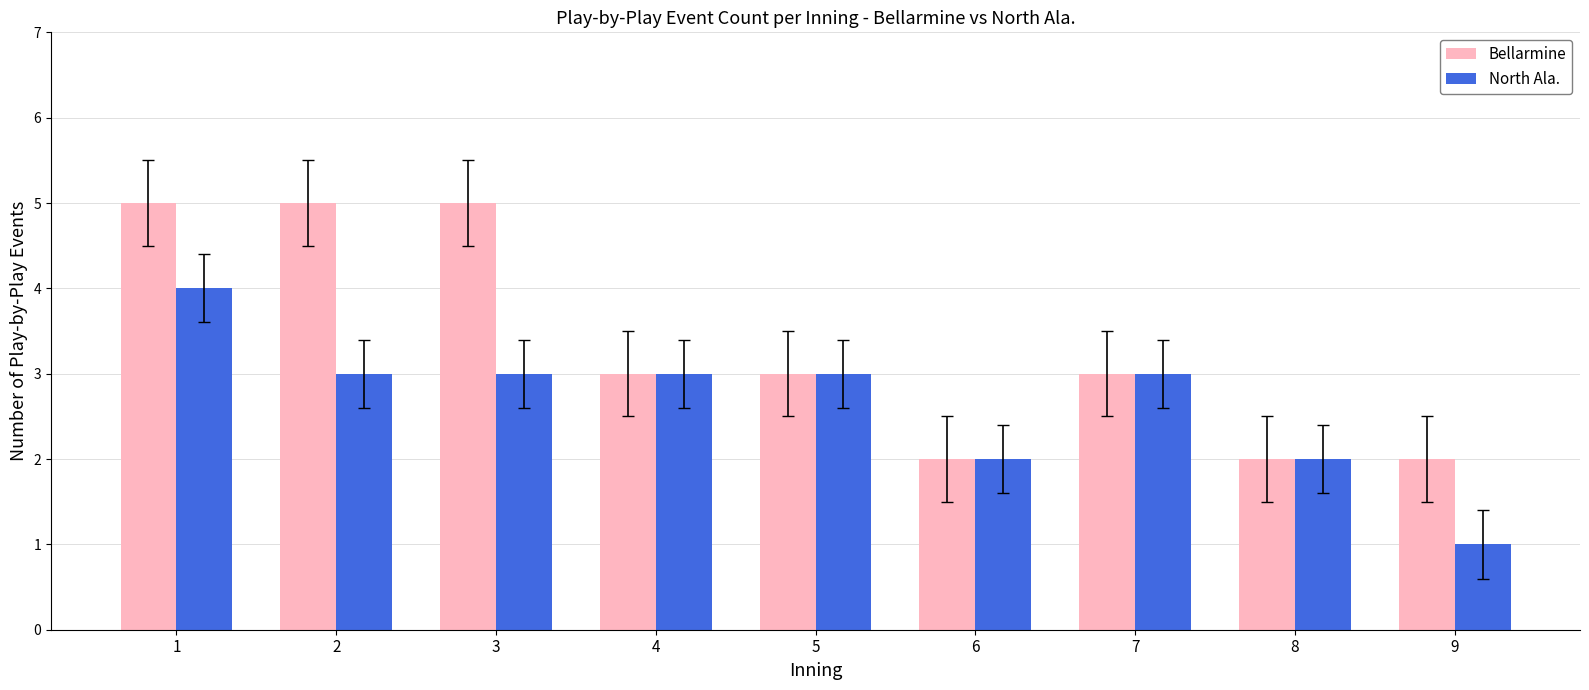

What are all the series names shown in the legend?

Bellarmine, North Ala.